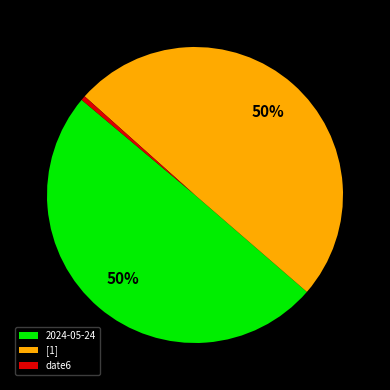

What percentage is the [1] slice, to the nearest percent?

50%